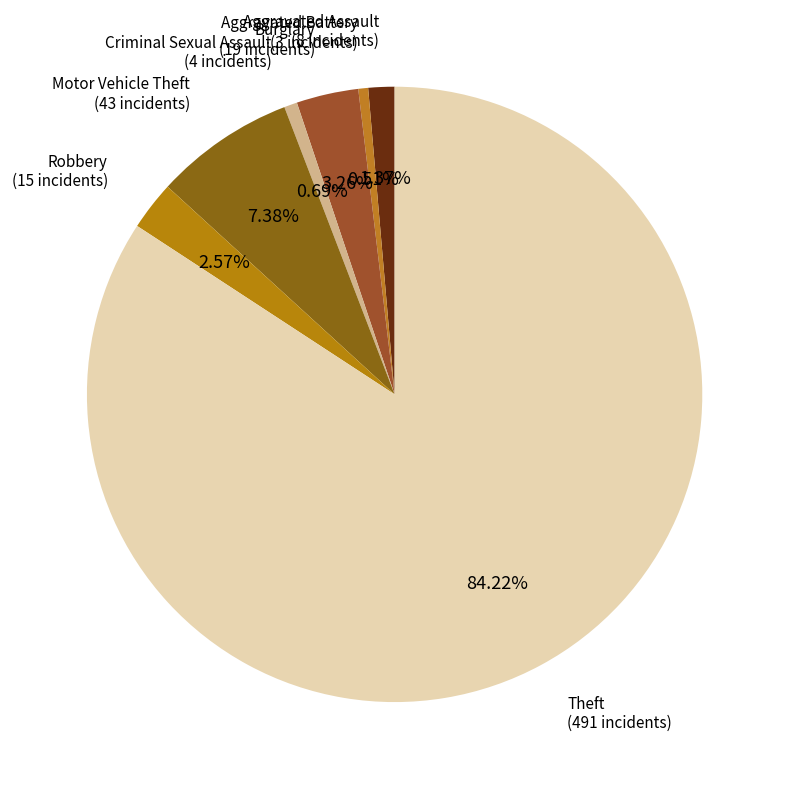

How many slices are in this pie chart?

7